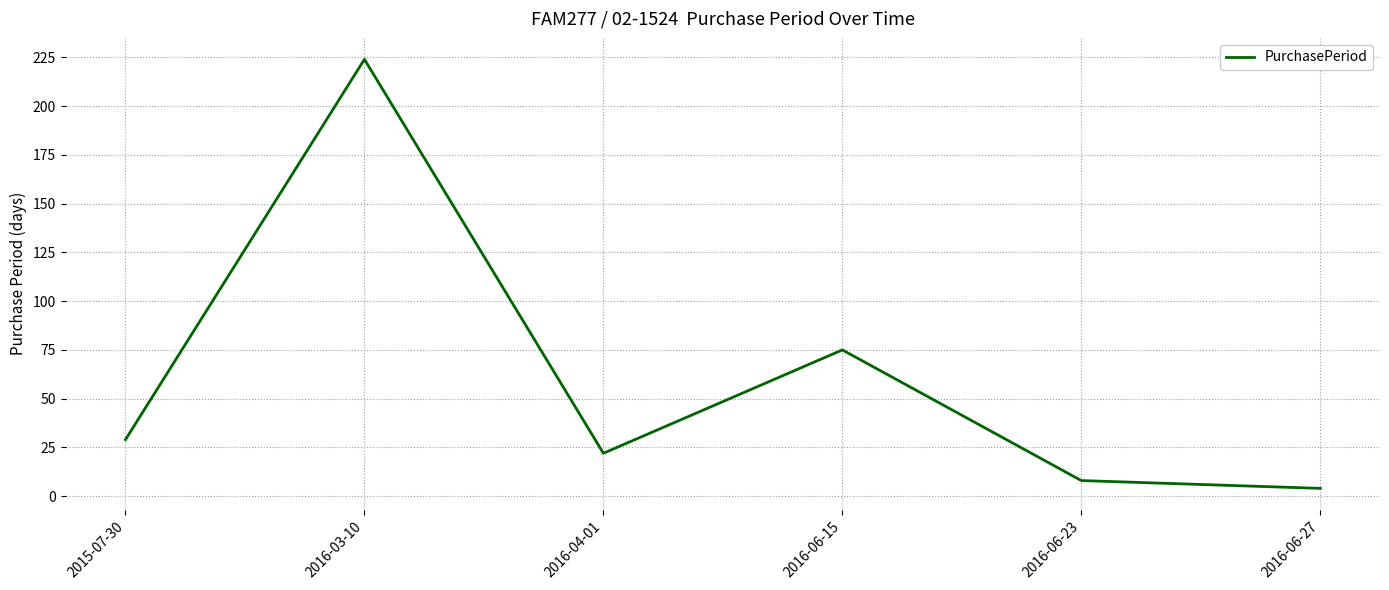

Count the number of data series in this chart.

1